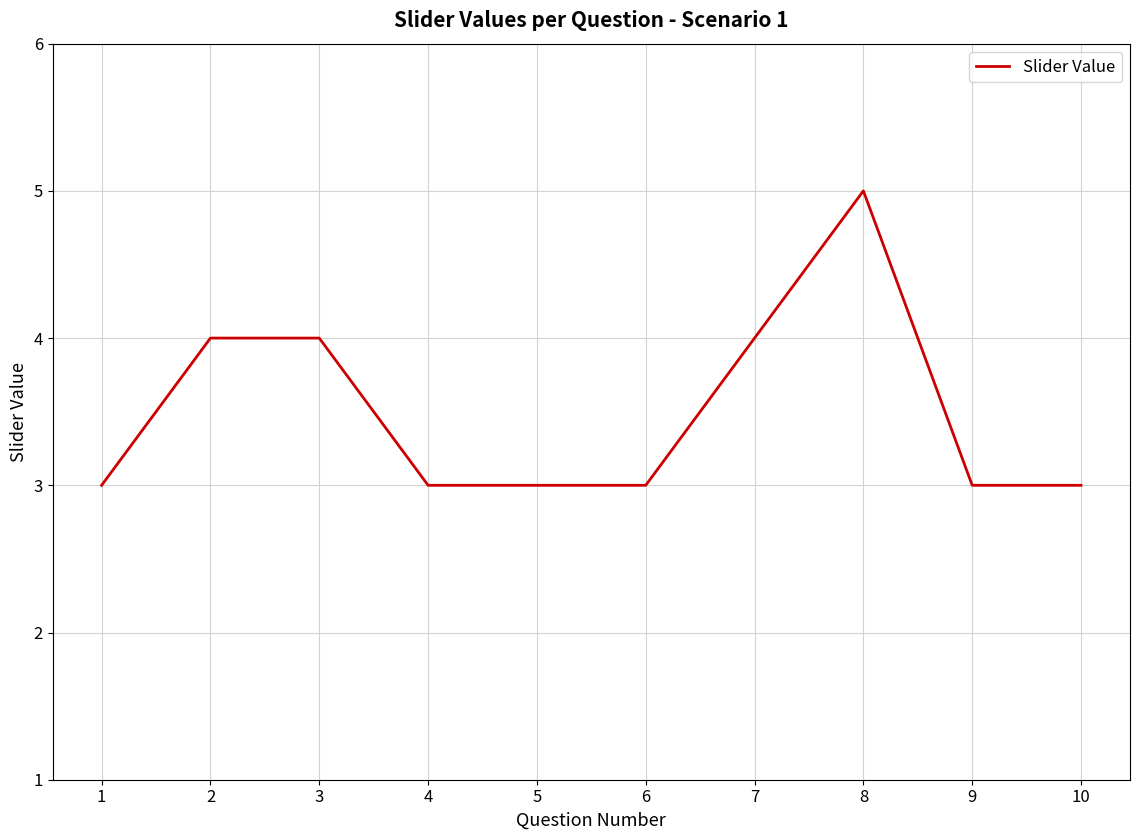

What is the change in value from 2 to 10?

-1